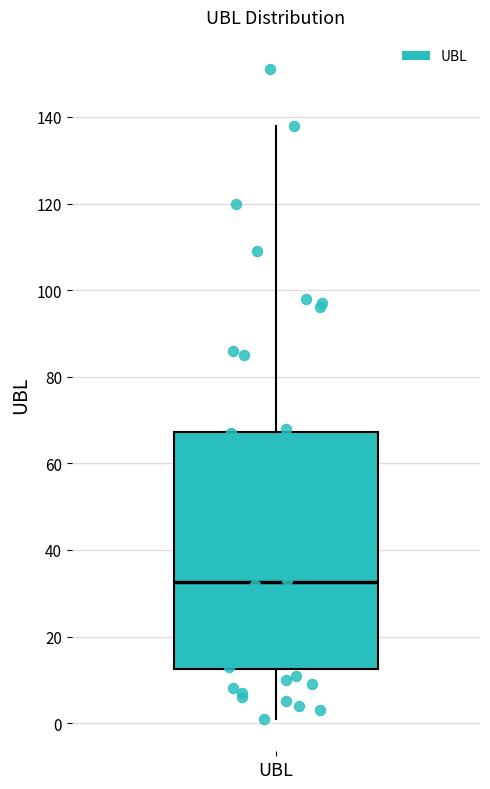

Read this box plot against the y-axis: the position of the median line, the range covered by the box, and the ends of both whiskers. The values are not printed on the chart, so give them approximately, as read against the axis.

median 32, box 12 to 68, whiskers 2 to 138